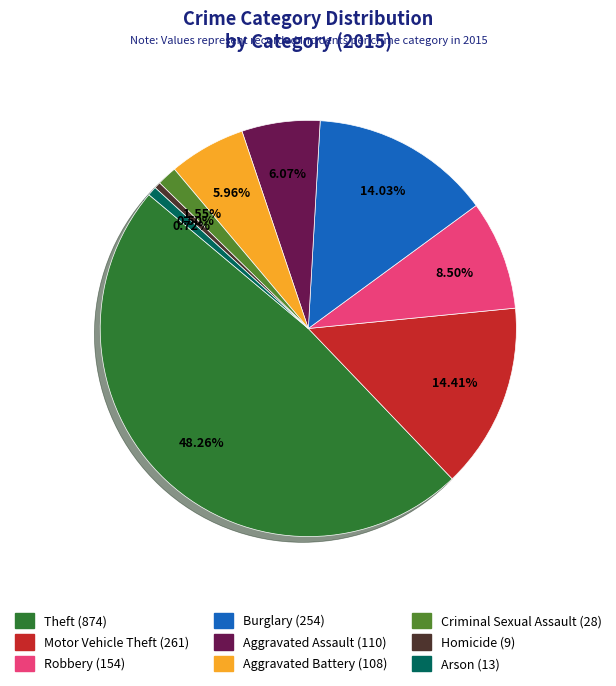

Which category has the biggest portion of the pie?

Theft